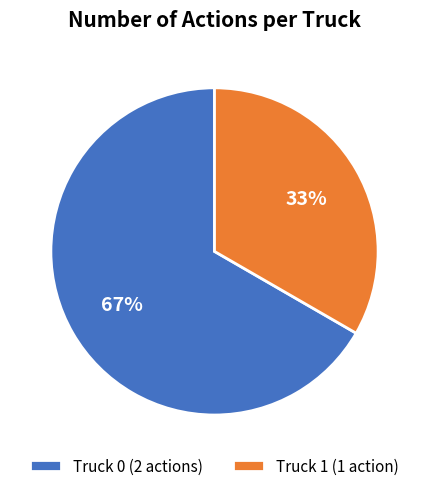

Between Truck 1 (1 action) and Truck 0 (2 actions), which is larger?

Truck 0 (2 actions)